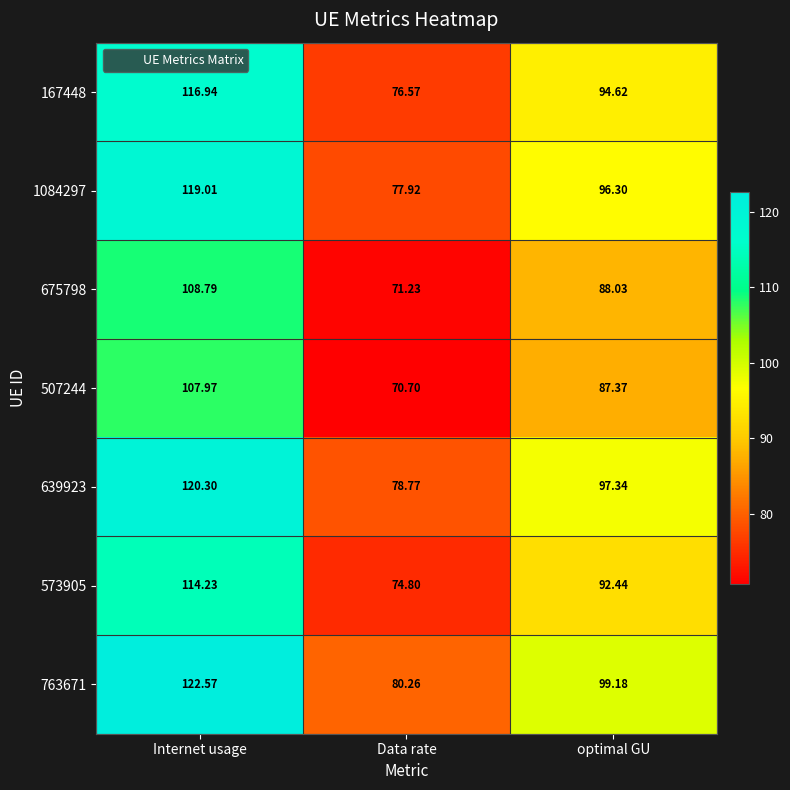

Where is 167448 nearest to the value 96?

optimal GU